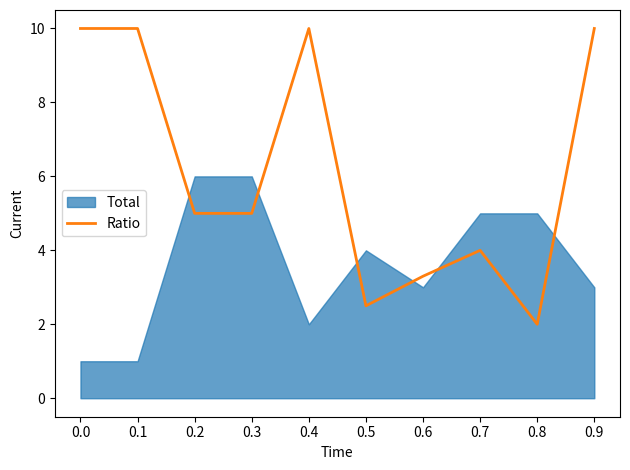

True or false: the data has more than 1 interior local peaks.

True